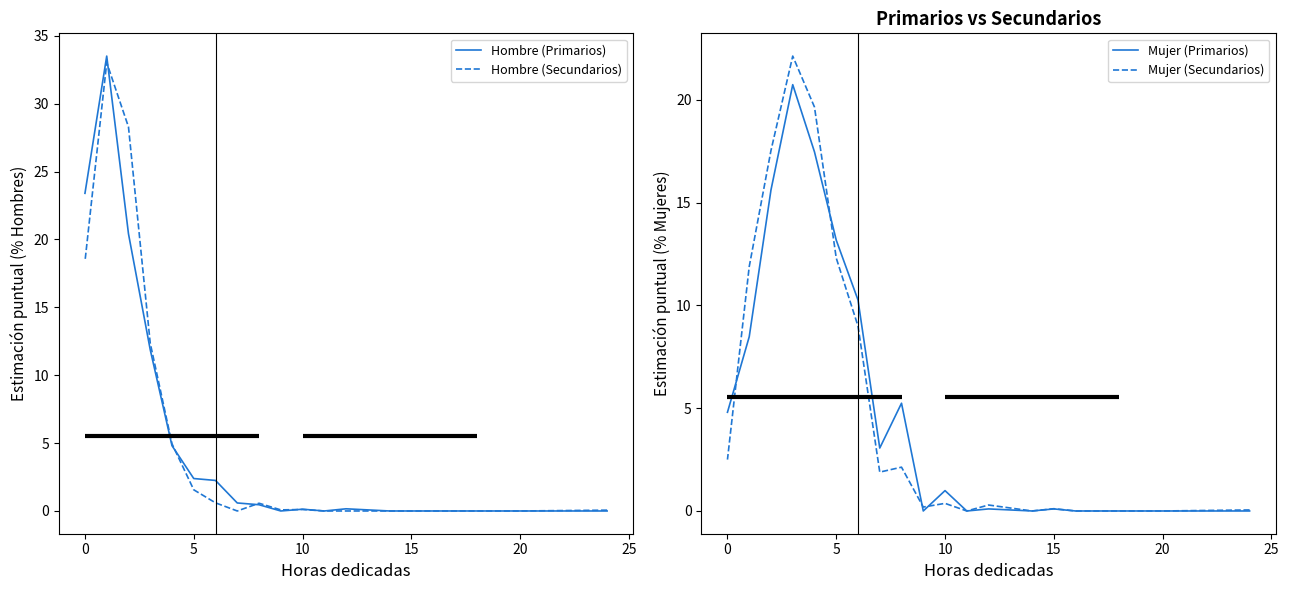

What are all the series names shown in the legend?

Hombre (Primarios), Hombre (Secundarios), Mujer (Primarios), Mujer (Secundarios)